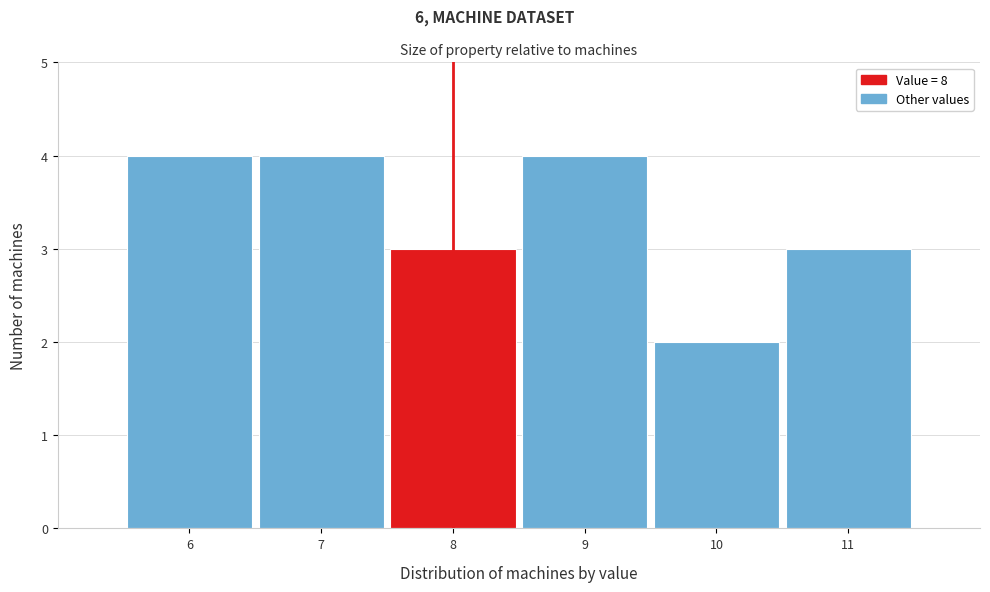

Reading left to right, list every bar in this chart as the range it spans on the x-axis followed by its height. The values are not printed on the chart, so give them approximately, as read against the axis.

5.5 to 6.5: 4
6.5 to 7.5: 4
7.5 to 8.5: 3
8.5 to 9.5: 4
9.5 to 10.5: 2
10.5 to 11.5: 3